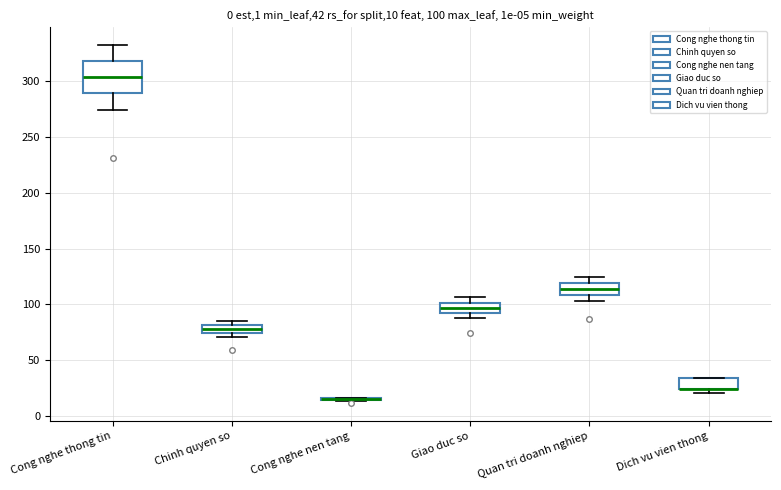

Which box is the tallest, from its lower edge to its upper edge?

Cong nghe thong tin